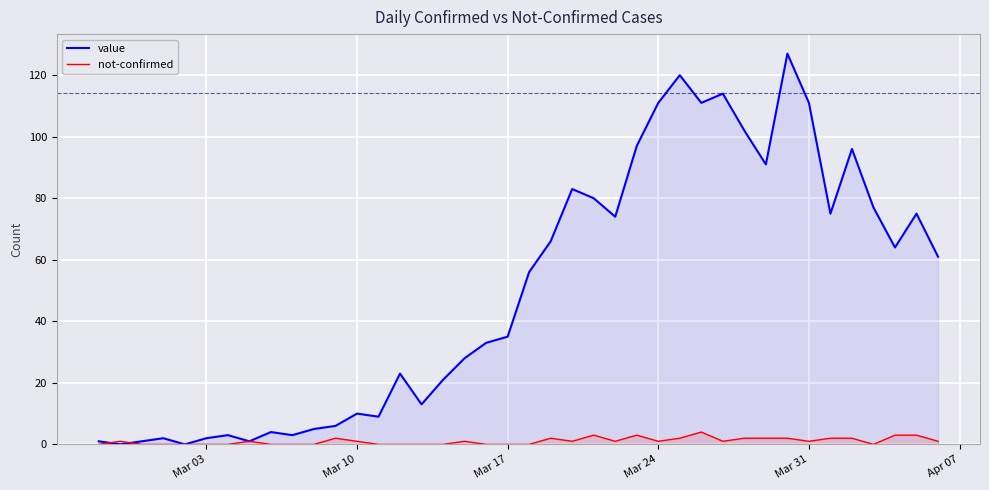

What is the highest value of the value series?

127